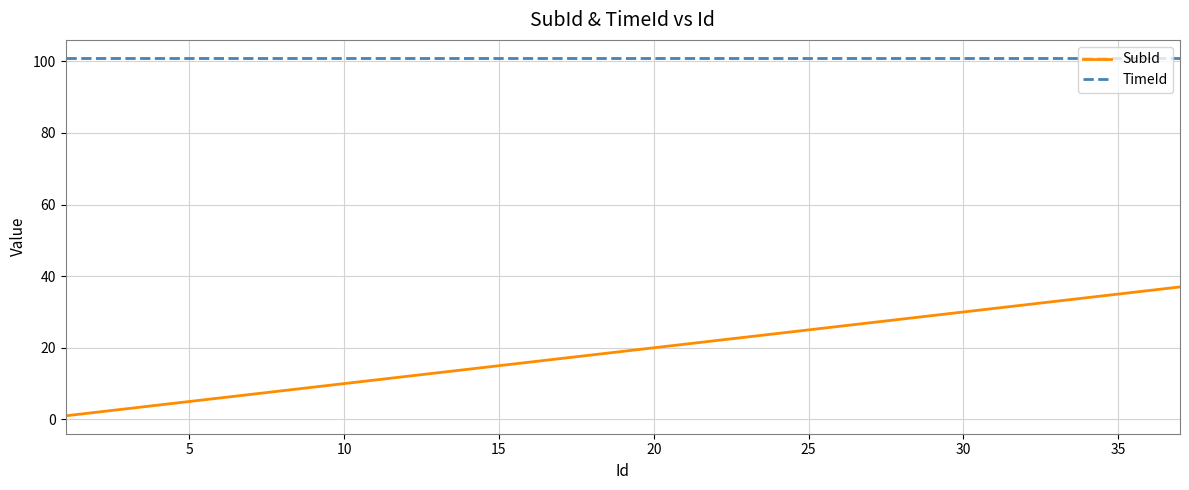

What is the difference between the maximum and minimum values in the SubId series?

36